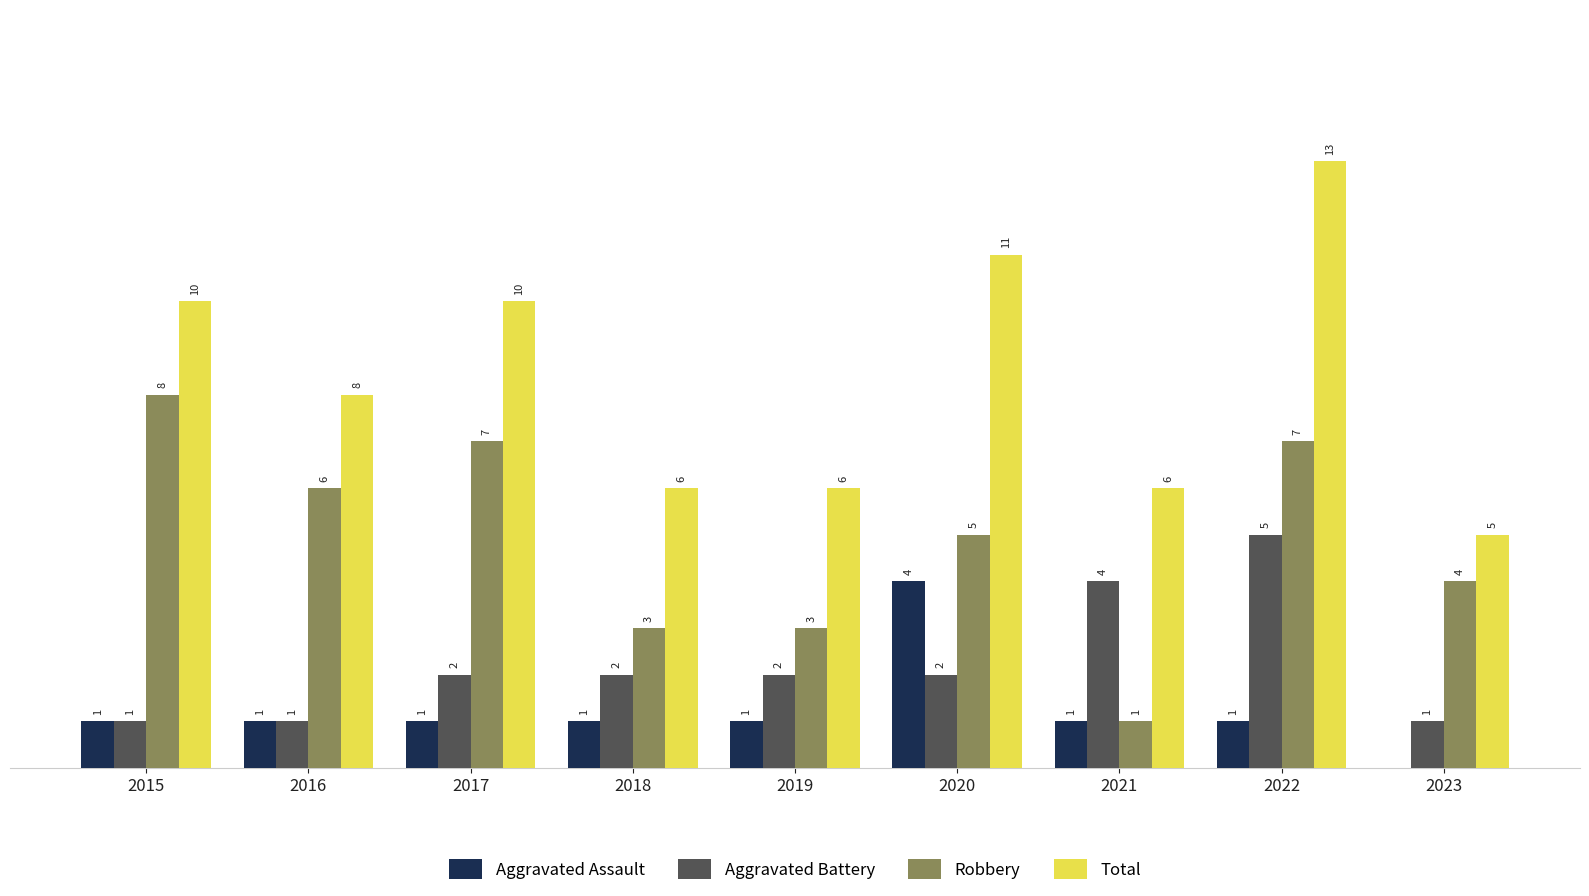

Which series has the largest total across all categories?

Total